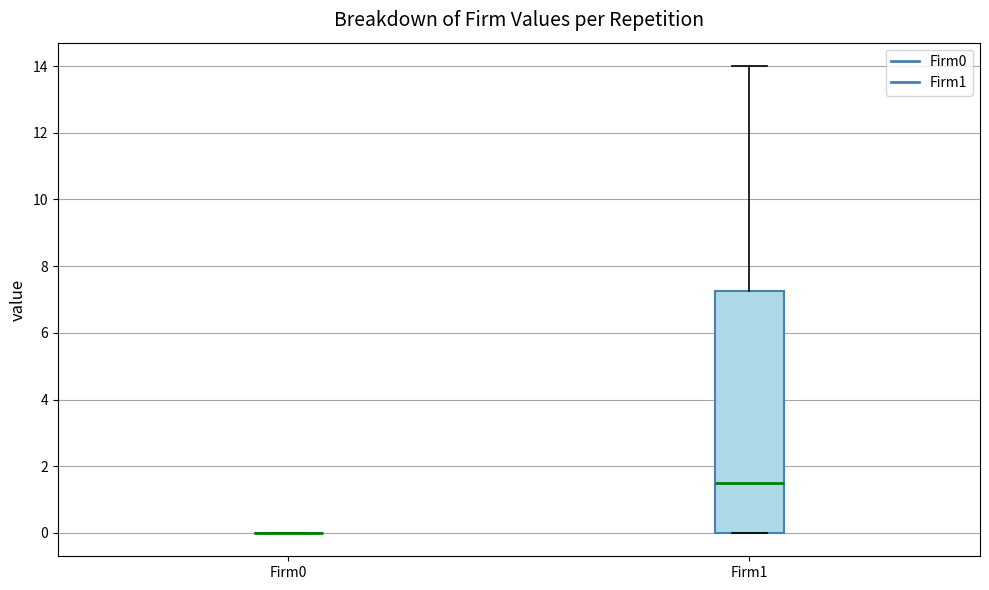

Reading left to right, read every box against the y-axis: the position of its median line, the range the box covers, and the ends of its whiskers. The values are not printed on the chart, so give them approximately, as read against the axis.

Firm0: box collapsed to a line at 0.0, whiskers 0.0 to 0.0
Firm1: median 1.6, box 0.0 to 7.2, whiskers 0.0 to 14.0